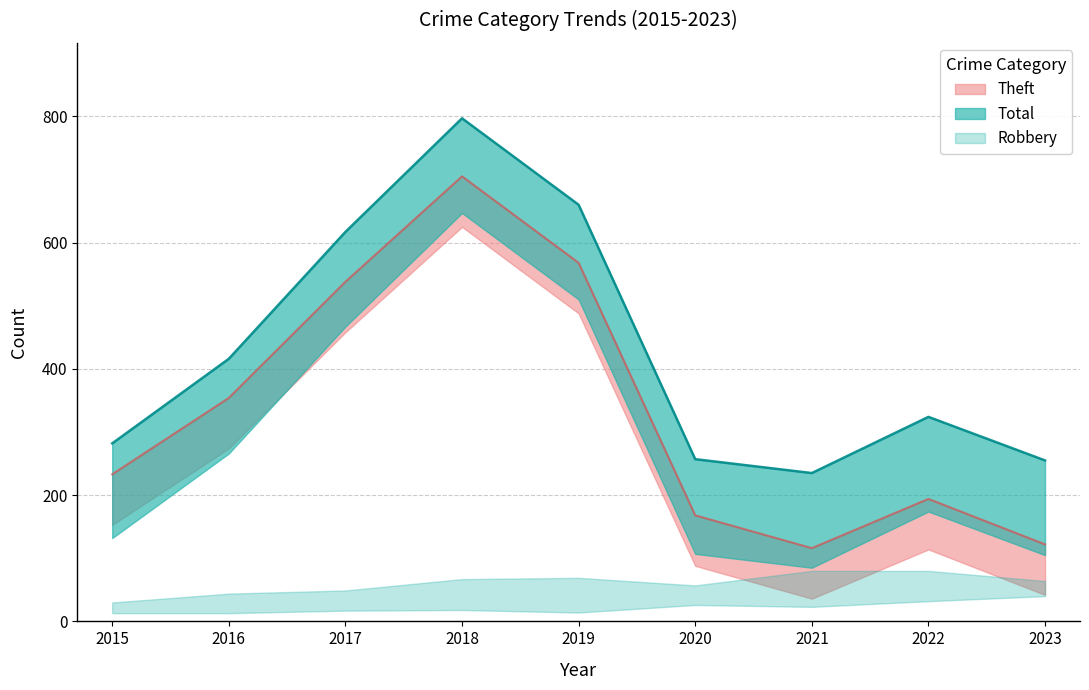

Is it true that Theft equals 168 at 2020?

True